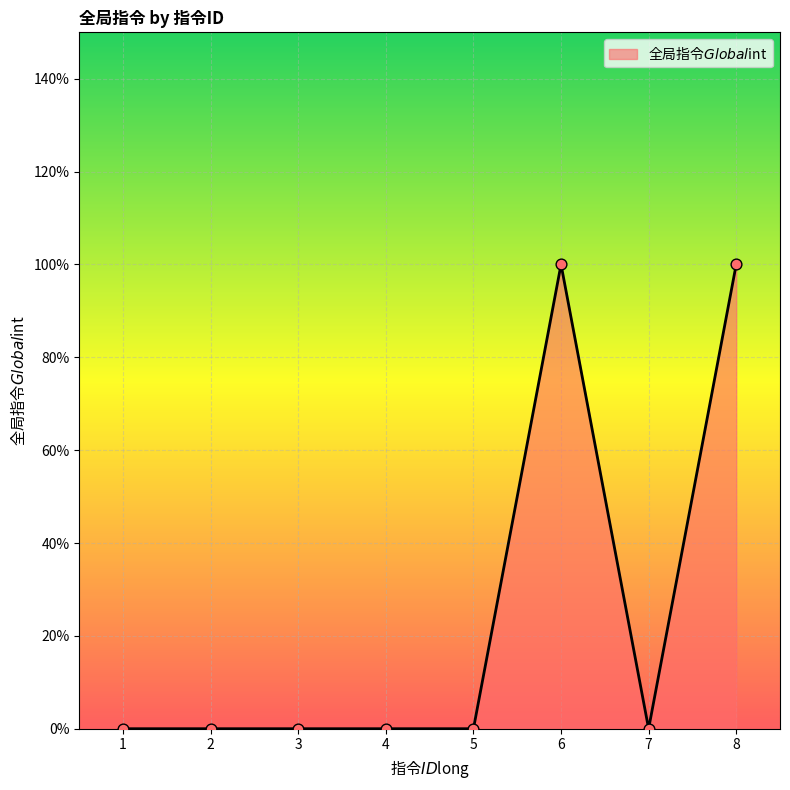

What is the change in value from 5 to 8?

+1